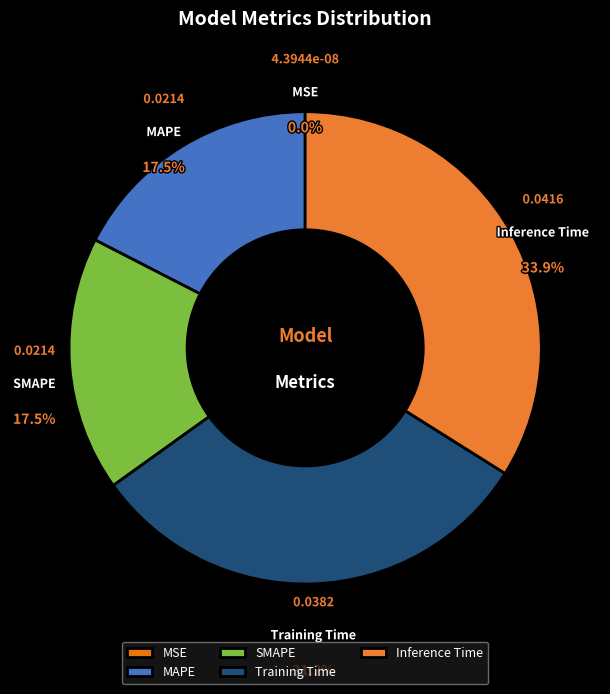

The Training Time slice represents 31% of the pie. True or false?

True